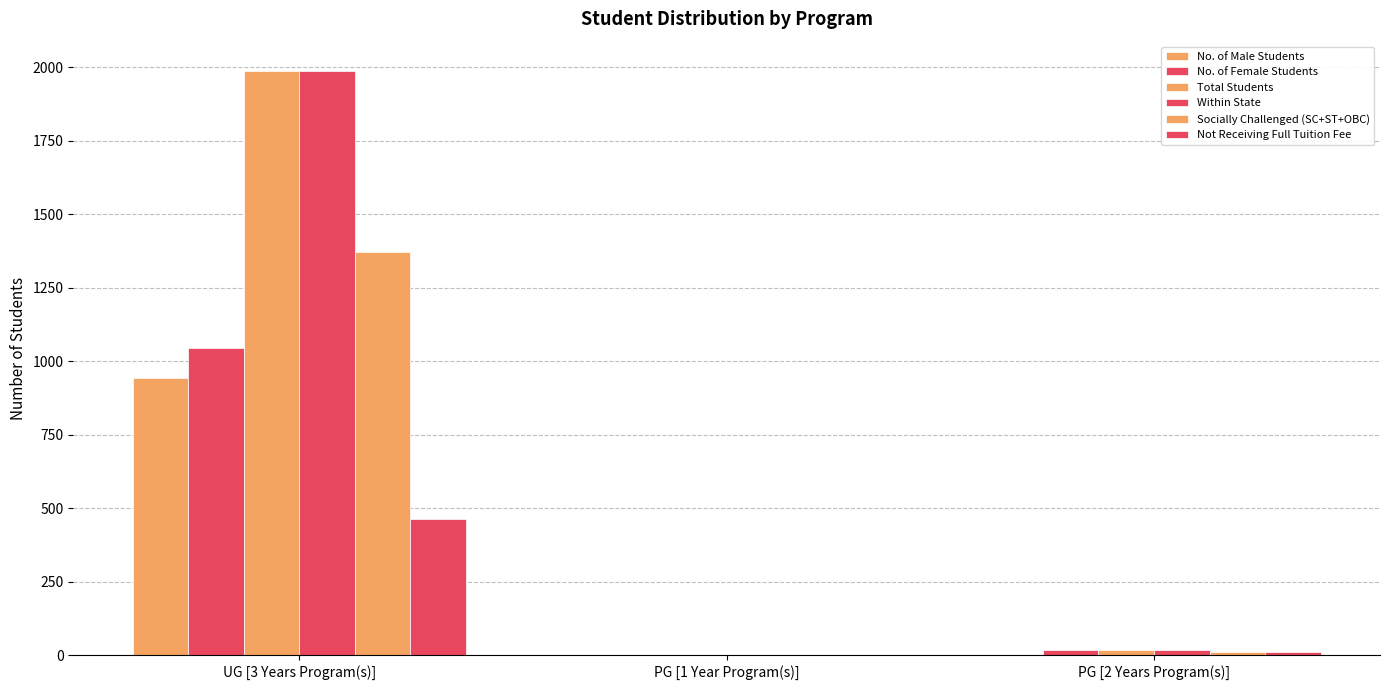

Are the bars horizontal?

No